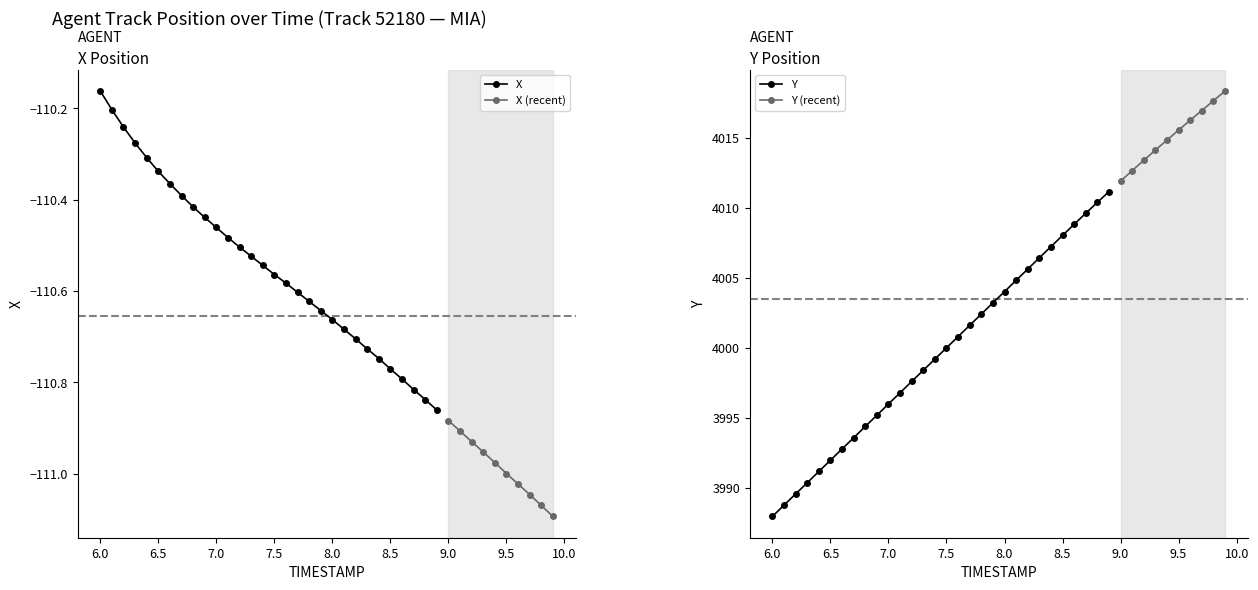

At which label is X closest to -110?

6.0